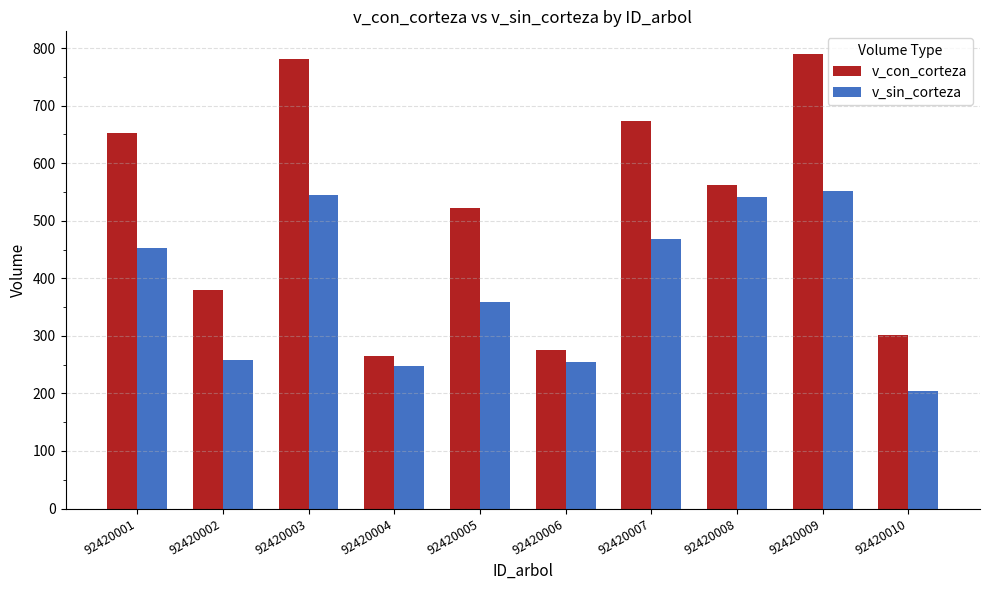

Where is v_sin_corteza nearest to the value 378?

92420005